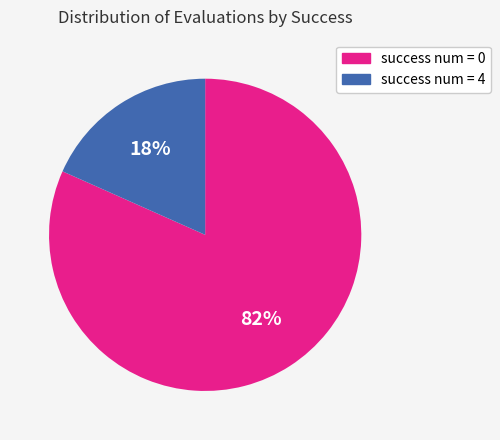

True or false: success num = 4 accounts for 18% of the total.

True